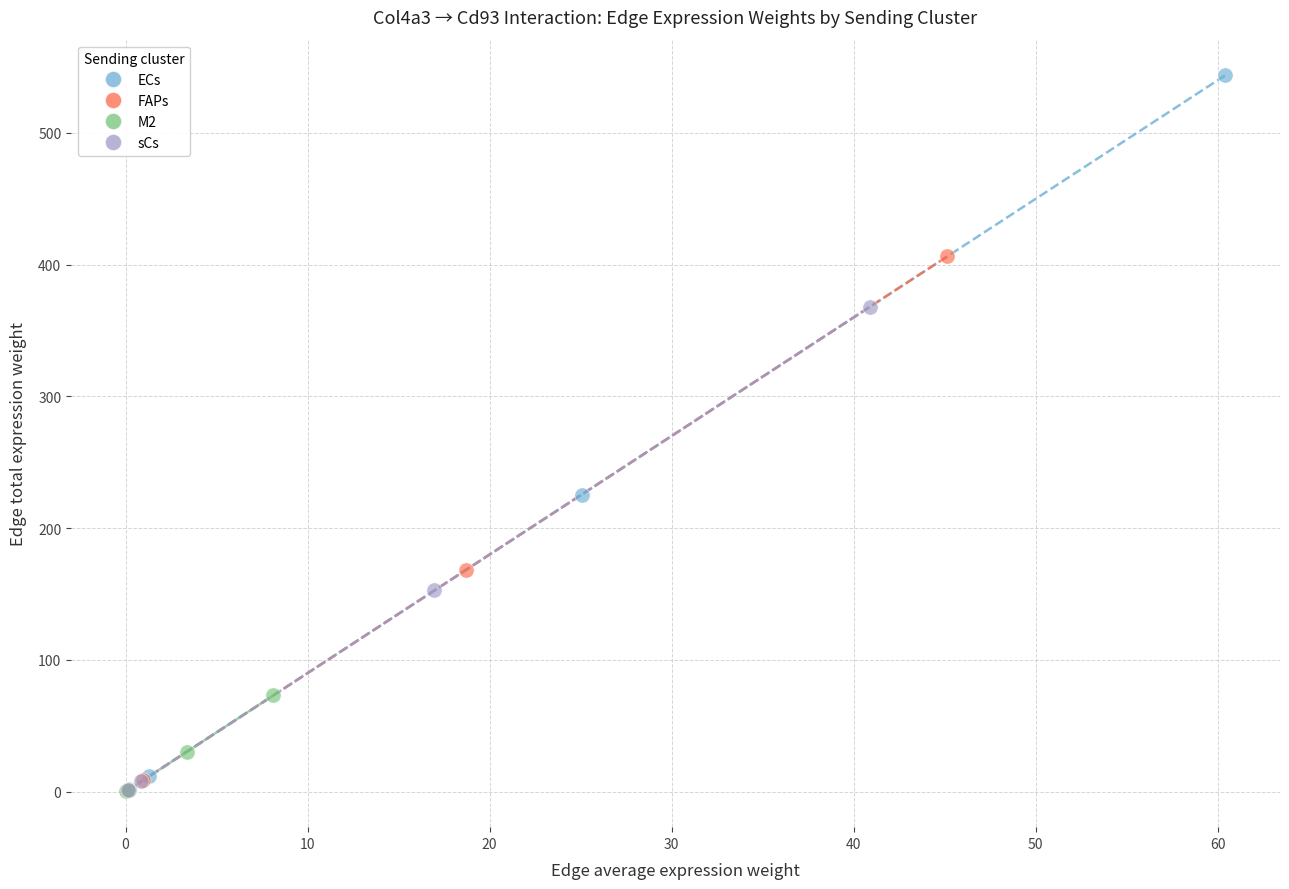

Which series contains the highest Y value?

ECs